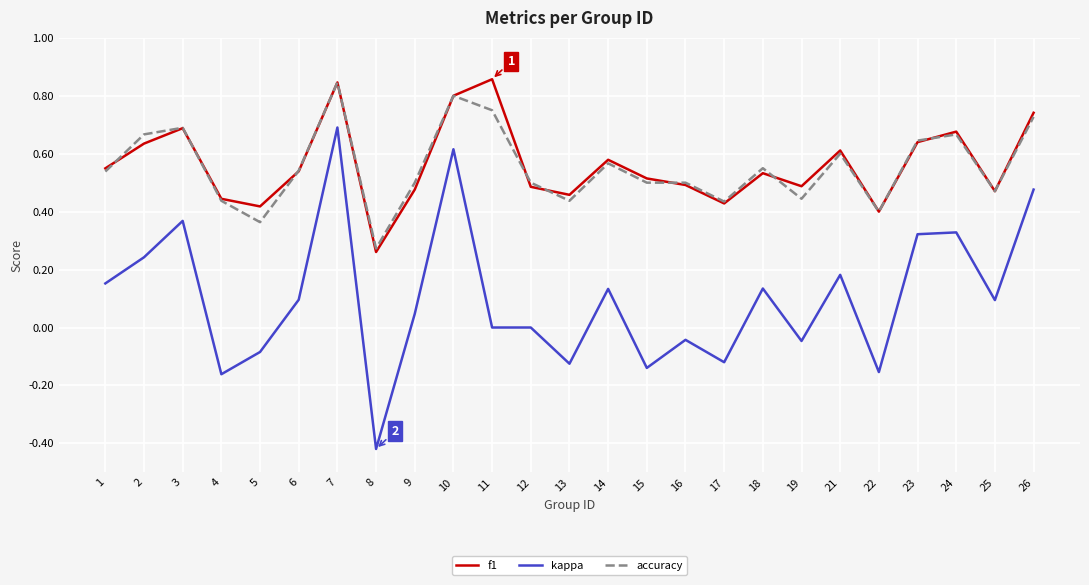

Which series changed the most between 8 and 14?

kappa